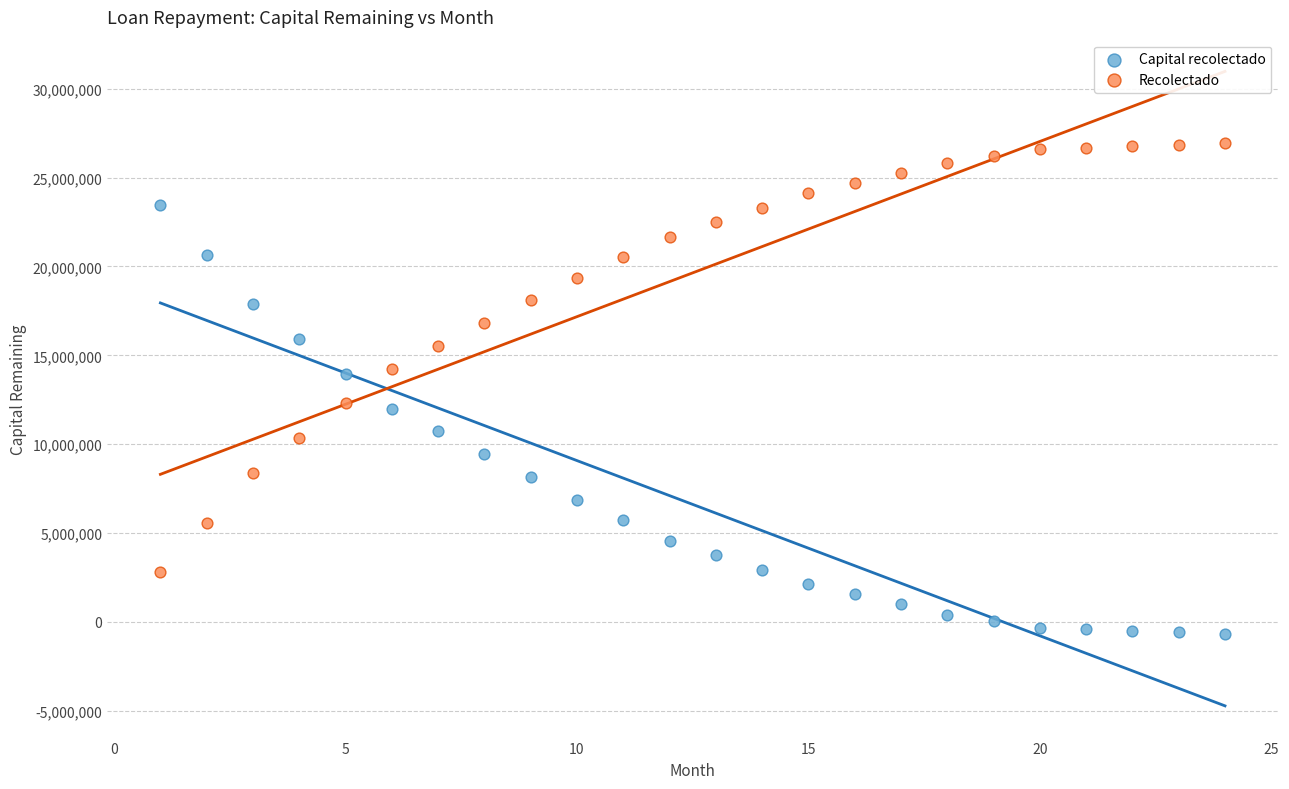

What are all the series names shown in the legend?

Capital recolectado, Recolectado